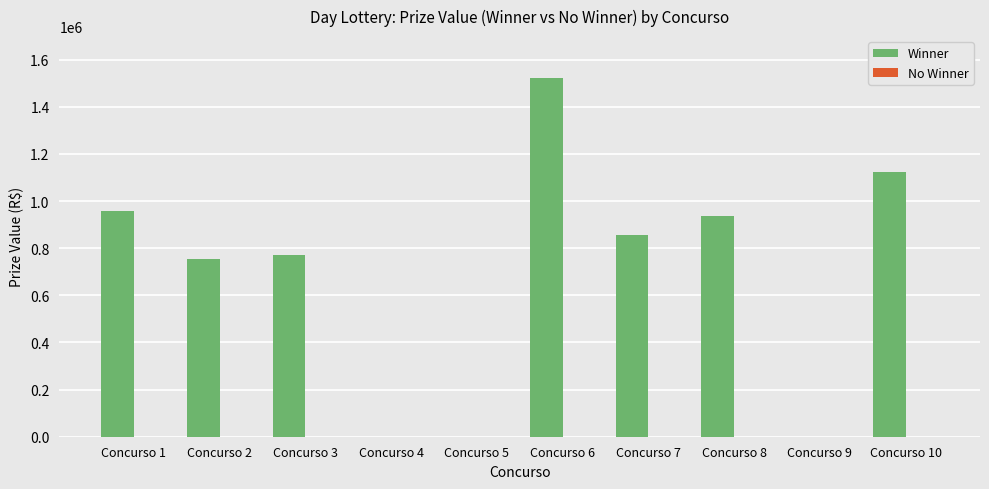

Are the bars grouped side by side (vs. stacked)?

No